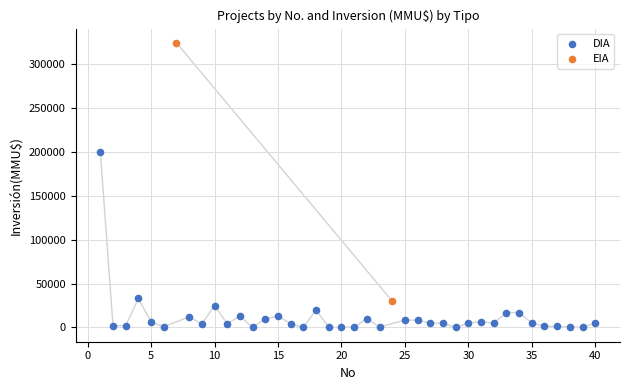

What are all the series names shown in the legend?

DIA, EIA